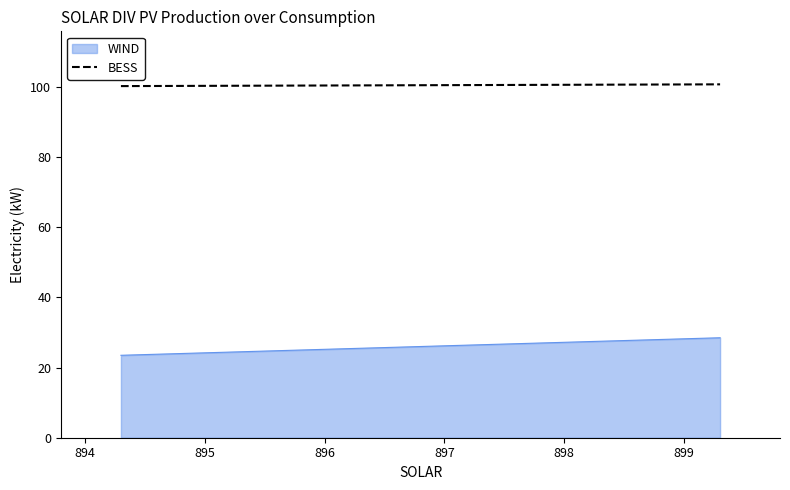

List the series in order of their peak value, highest first.

BESS, WIND